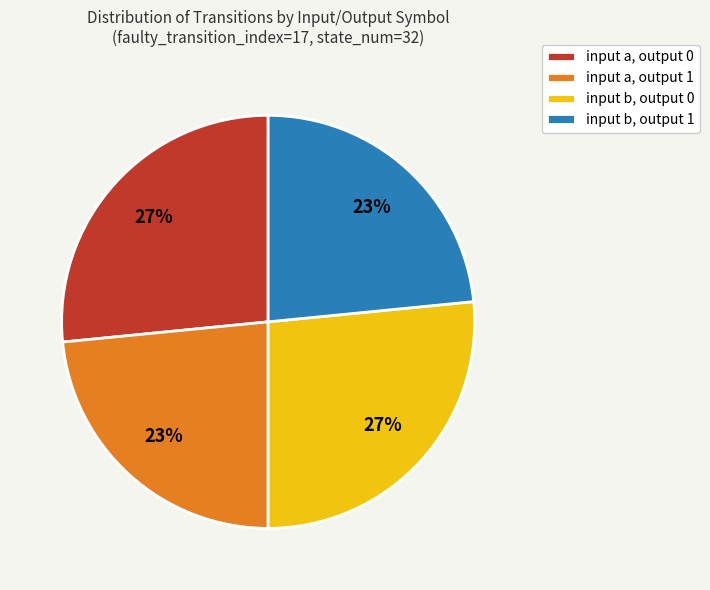

Does any single category account for the majority?

No